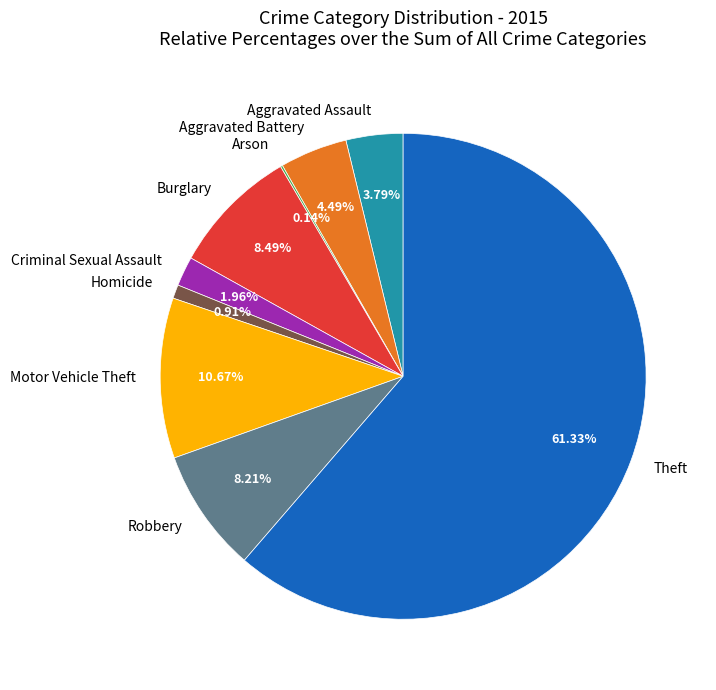

What is the majority slice?

Theft